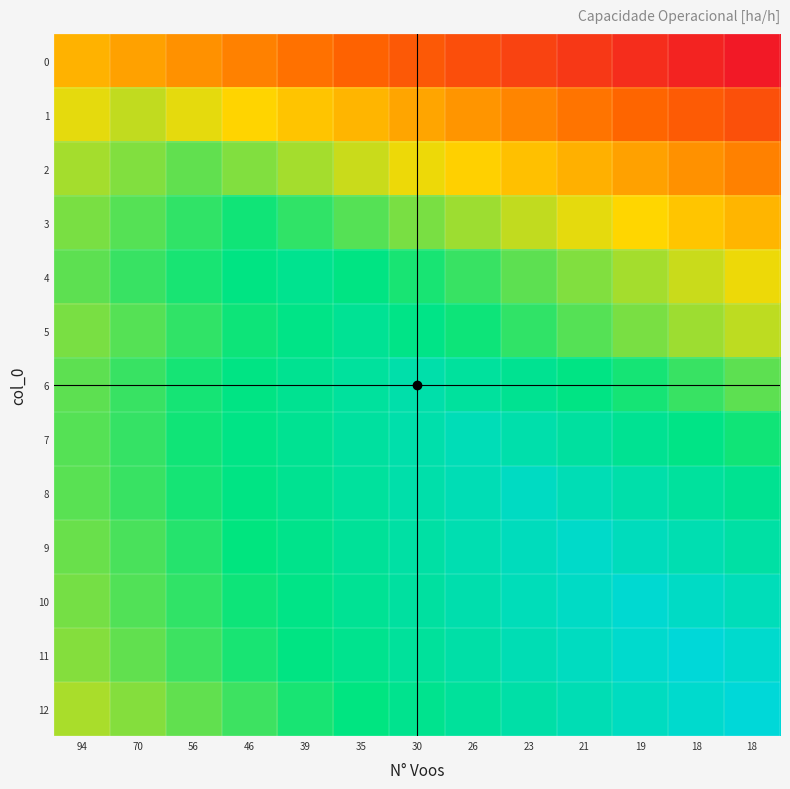

Reading left to right, transcribe all the data shown in this chart.

0: 94=6.3	70=6.1	56=6.0	46=5.8	39=5.7	35=5.5	30=5.4	26=5.2	23=5.1	21=4.9	19=4.8	18=4.6	18=4.5
1: 94=6.8	70=6.9	56=6.8	46=6.6	39=6.5	35=6.3	30=6.2	26=6.0	23=5.9	21=5.7	19=5.6	18=5.4	18=5.3
2: 94=7.0	70=7.2	56=7.3	46=7.2	39=7.0	35=6.9	30=6.7	26=6.6	23=6.4	21=6.3	19=6.1	18=6.0	18=5.8
3: 94=7.2	70=7.4	56=7.5	46=7.7	39=7.5	35=7.4	30=7.2	26=7.1	23=6.9	21=6.8	19=6.6	18=6.5	18=6.3
4: 94=7.3	70=7.5	56=7.6	46=7.8	39=7.9	35=7.8	30=7.6	26=7.5	23=7.3	21=7.2	19=7.0	18=6.9	18=6.7
5: 94=7.2	70=7.4	56=7.5	46=7.7	39=7.8	35=8.0	30=7.8	26=7.7	23=7.5	21=7.4	19=7.2	18=7.1	18=6.9
6: 94=7.3	70=7.5	56=7.6	46=7.8	39=7.9	35=8.1	30=8.2	26=8.1	23=7.9	21=7.8	19=7.6	18=7.5	18=7.3
7: 94=7.4	70=7.5	56=7.7	46=7.8	39=8.0	35=8.1	30=8.3	26=8.4	23=8.3	21=8.1	19=8.0	18=7.8	18=7.7
8: 94=7.3	70=7.5	56=7.6	46=7.8	39=7.9	35=8.1	30=8.2	26=8.4	23=8.5	21=8.4	19=8.2	18=8.1	18=7.9
9: 94=7.3	70=7.4	56=7.6	46=7.7	39=7.9	35=8.0	30=8.2	26=8.3	23=8.5	21=8.6	19=8.5	18=8.3	18=8.2
10: 94=7.2	70=7.4	56=7.5	46=7.7	39=7.8	35=8.0	30=8.1	26=8.3	23=8.4	21=8.6	19=8.7	18=8.6	18=8.4
11: 94=7.2	70=7.3	56=7.5	46=7.6	39=7.8	35=7.9	30=8.1	26=8.2	23=8.4	21=8.5	19=8.7	18=8.8	18=8.7
12: 94=7.0	70=7.2	56=7.3	46=7.5	39=7.6	35=7.8	30=7.9	26=8.1	23=8.2	21=8.4	19=8.5	18=8.7	18=8.8